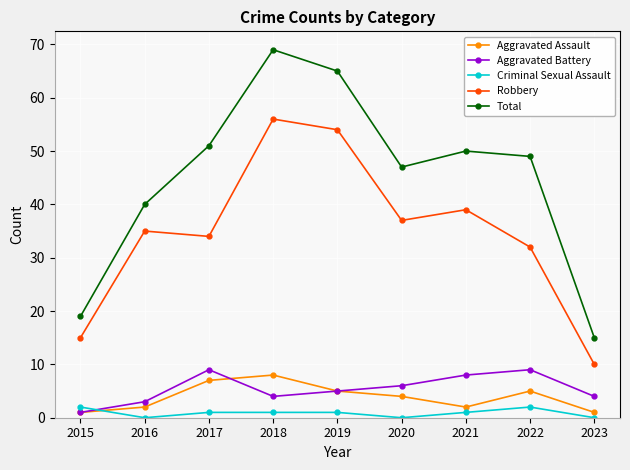

Is the value of Criminal Sexual Assault at 2018 greater than the value of Aggravated Battery at 2023?

No